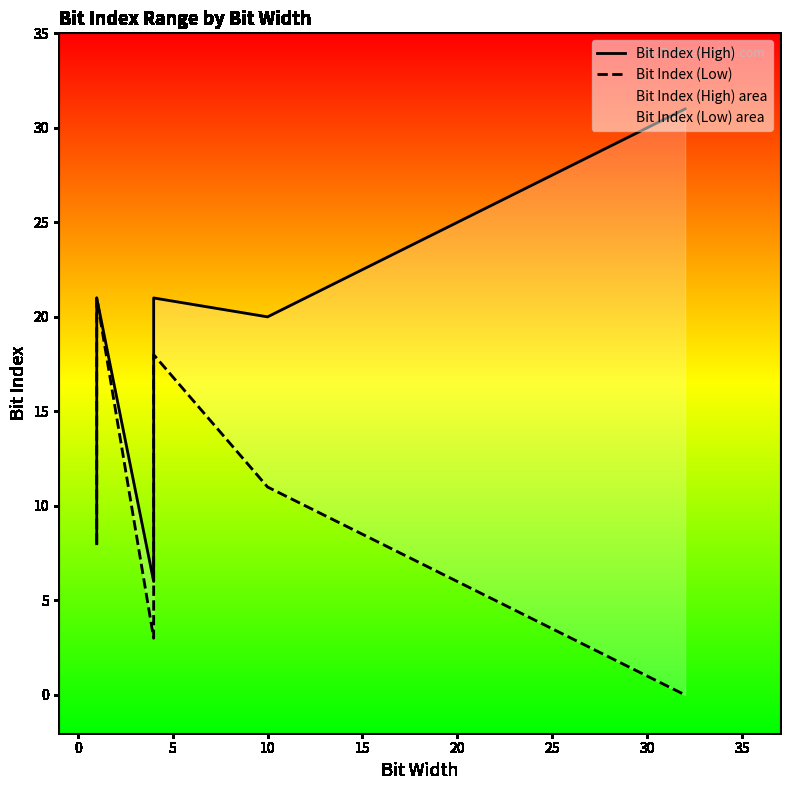

List the series in order of their overall mean, highest first.

Bit Index (High), Bit Index (Low)